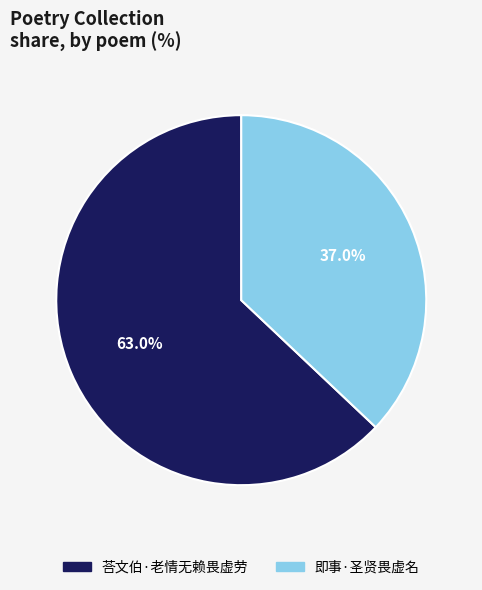

Count the number of slices in the pie.

2